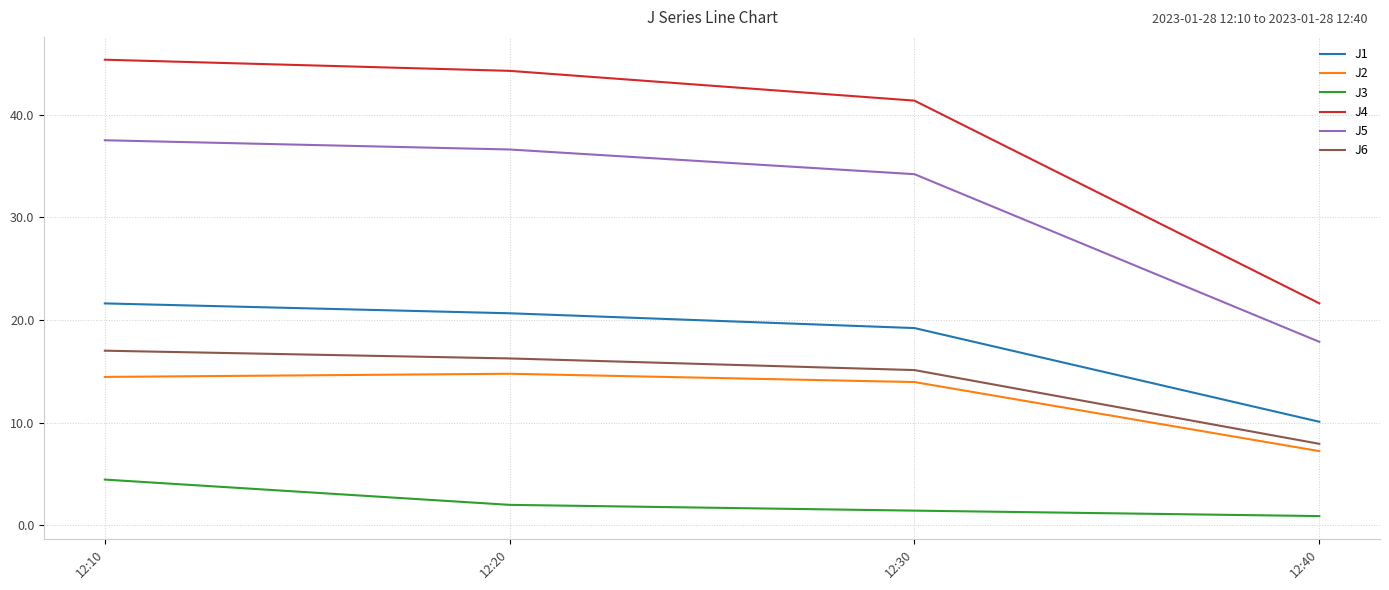

Is it true that J2 equals 14.8 at 12:20?

True